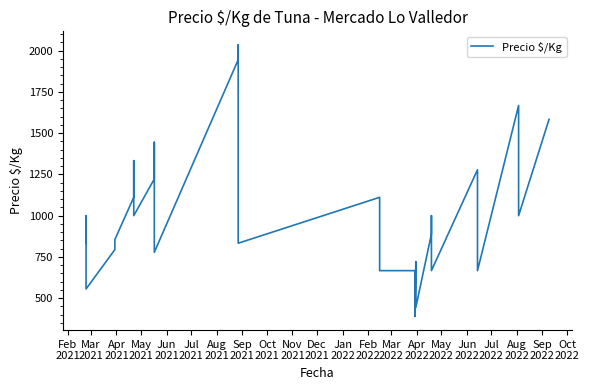

Count the number of values greater than 855.

19